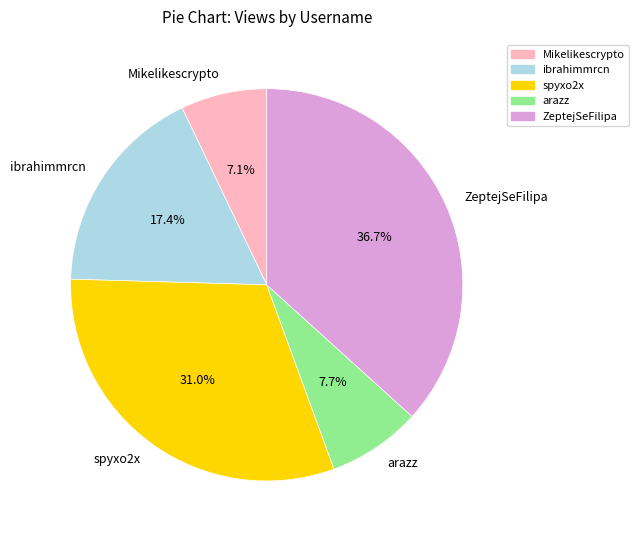

To the nearest percent, what is the combined percentage of Mikelikescrypto and ZeptejSeFilipa?

44%